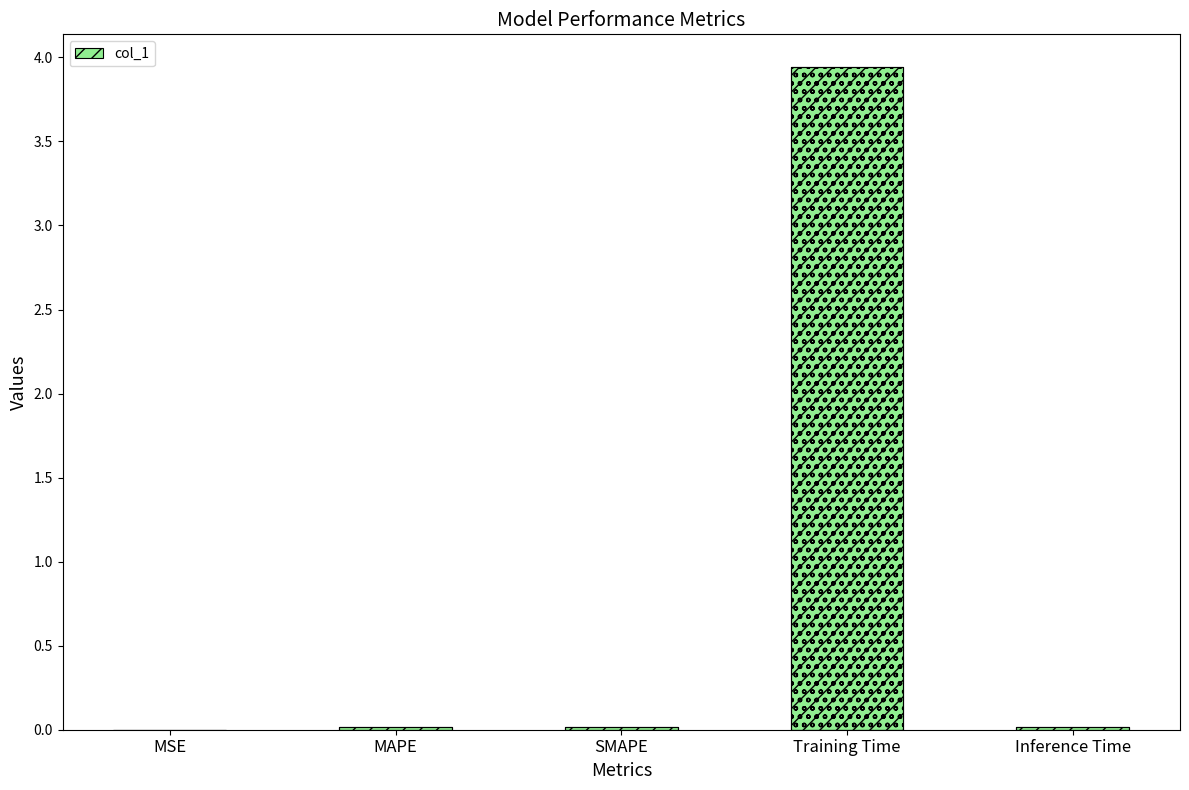

Rank the categories by value from lowest to highest.

MSE, MAPE, SMAPE, Inference Time, Training Time